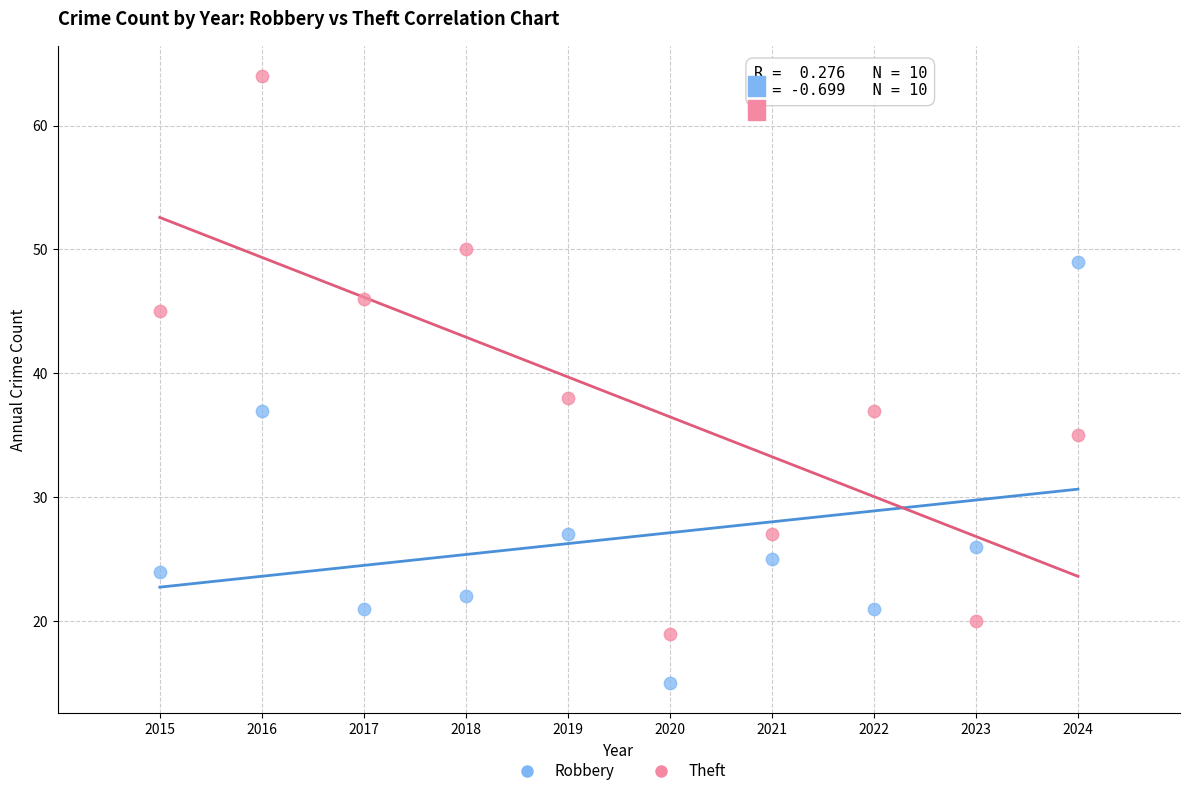

Which series contains the highest Y value?

Theft